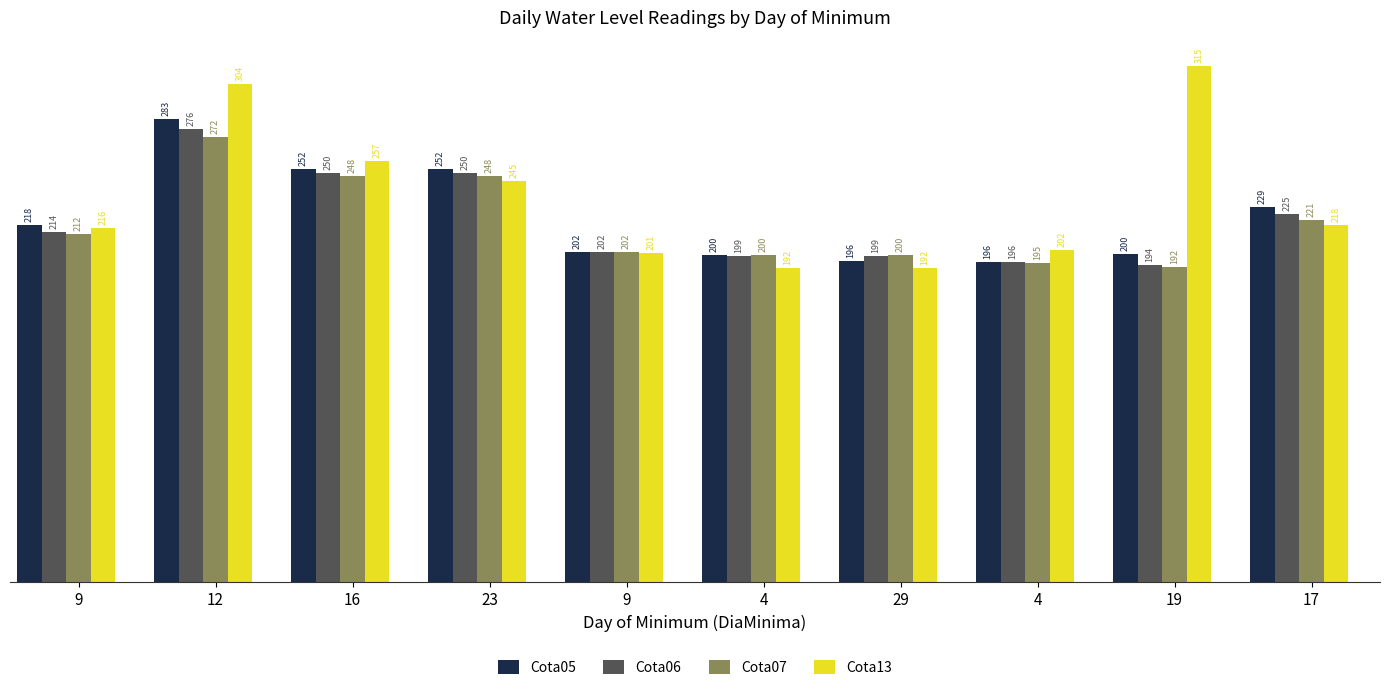

Count the number of data series in this chart.

4